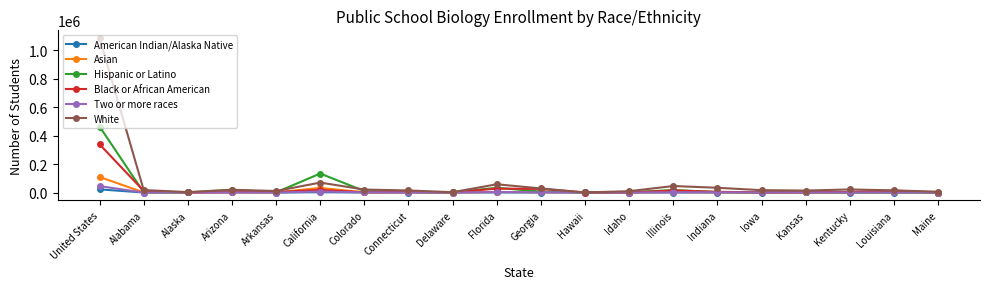

At which category is the sum across all series the highest?

United States